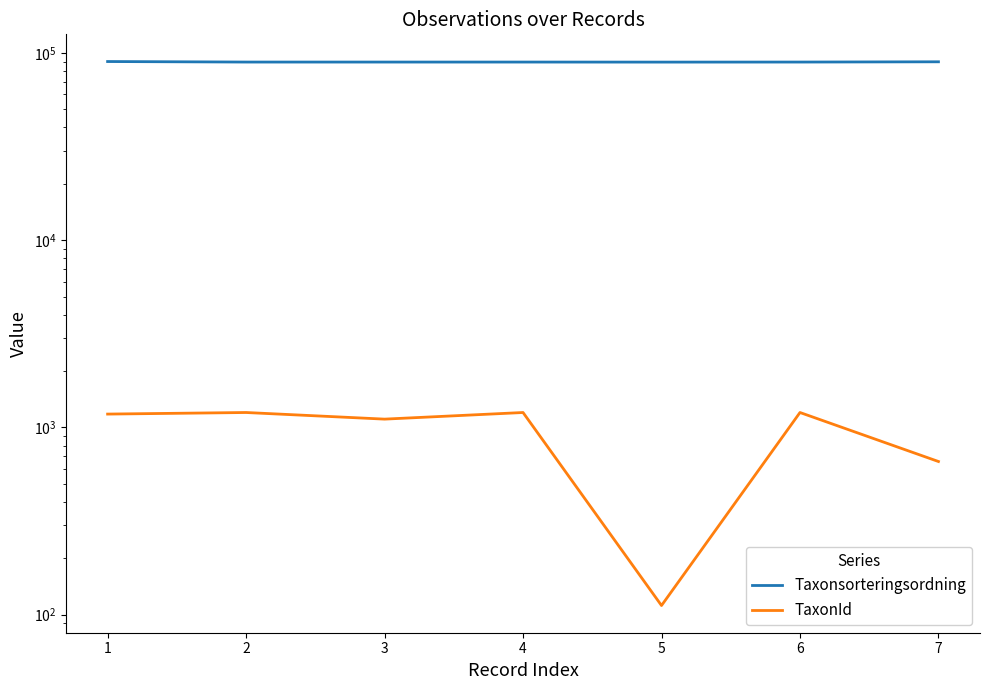

What is the greatest value displayed?

89967